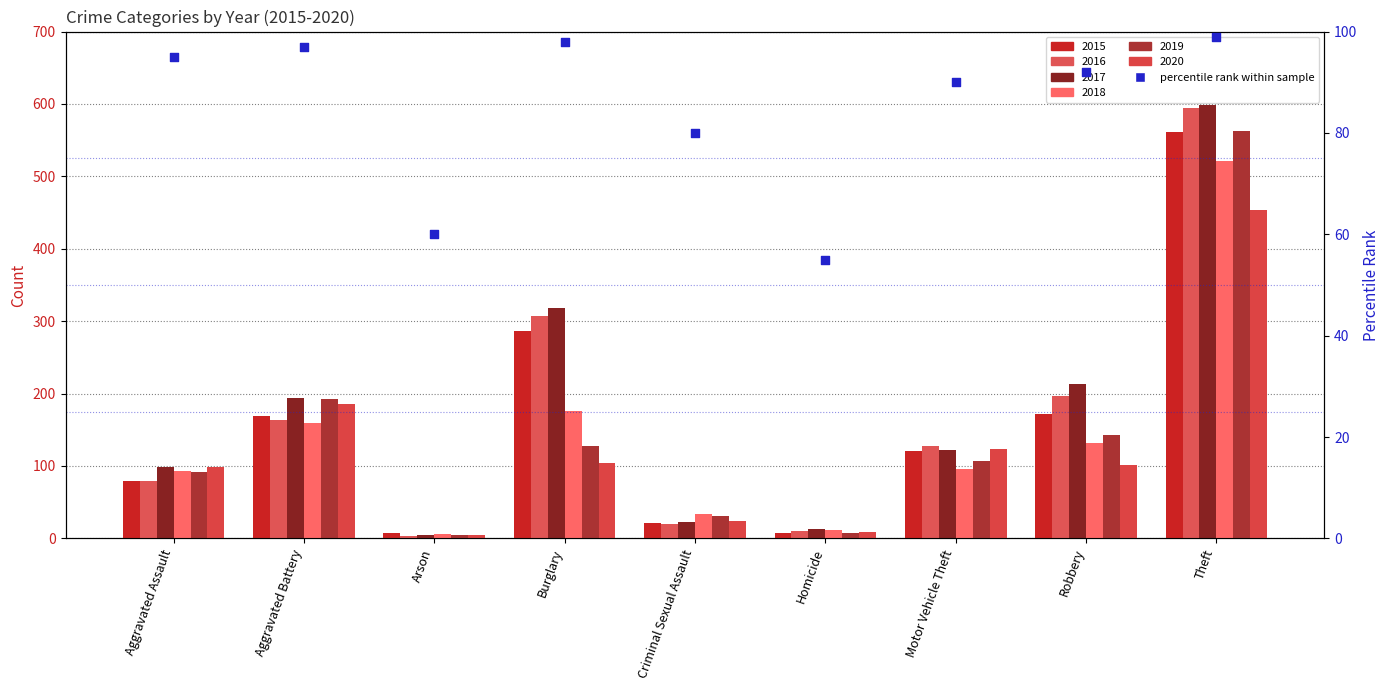

Between Aggravated Assault and Aggravated Battery, which is larger?

Aggravated Battery